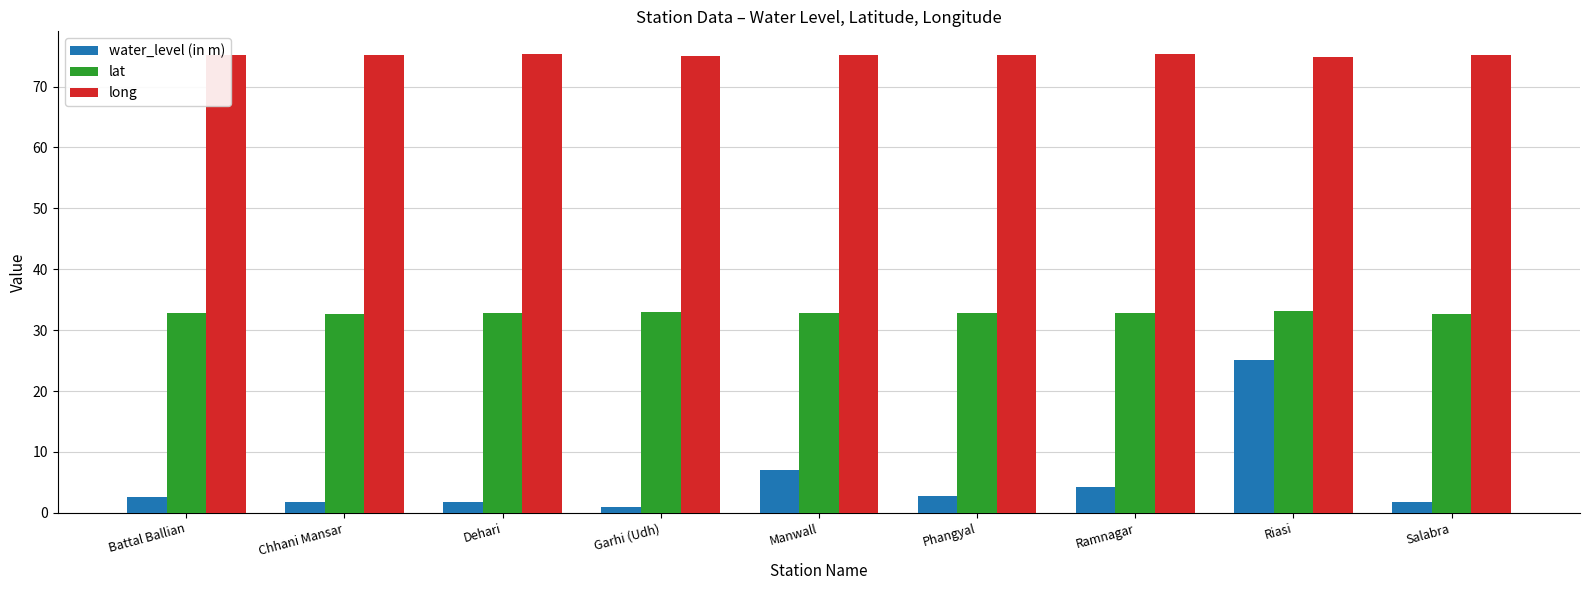

At Dehari, list the series in order from smallest to largest.

water_level (in m), lat, long